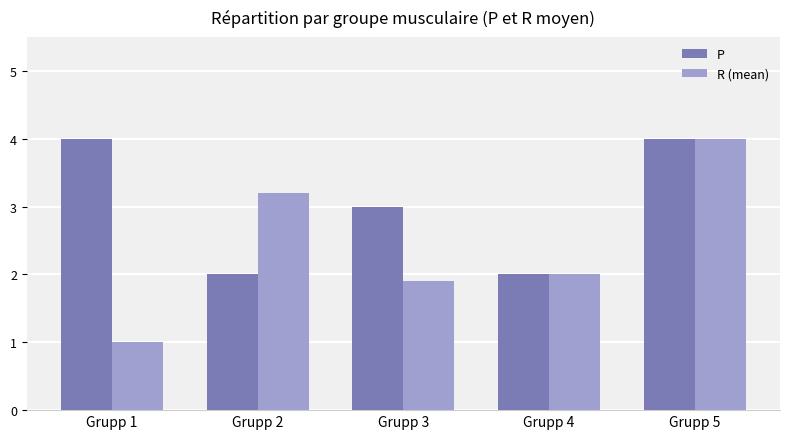

Which series has the widest spread of values?

R (mean)